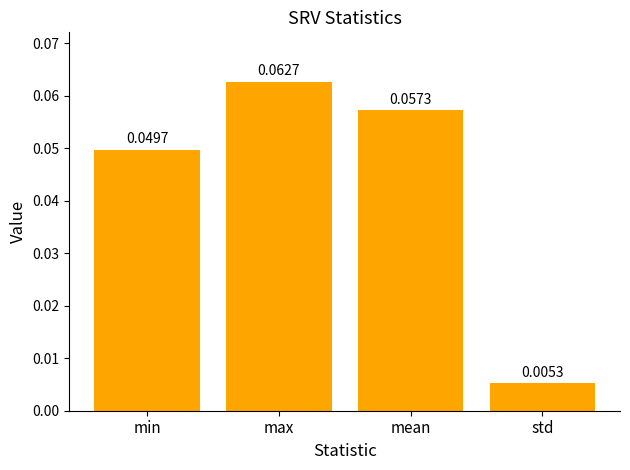

At which label is the value closest to 0?

std